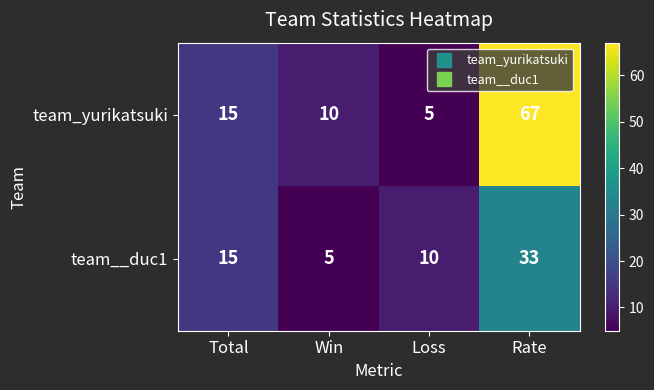

Rank the series by their maximum value, from highest to lowest.

team_yurikatsuki, team__duc1